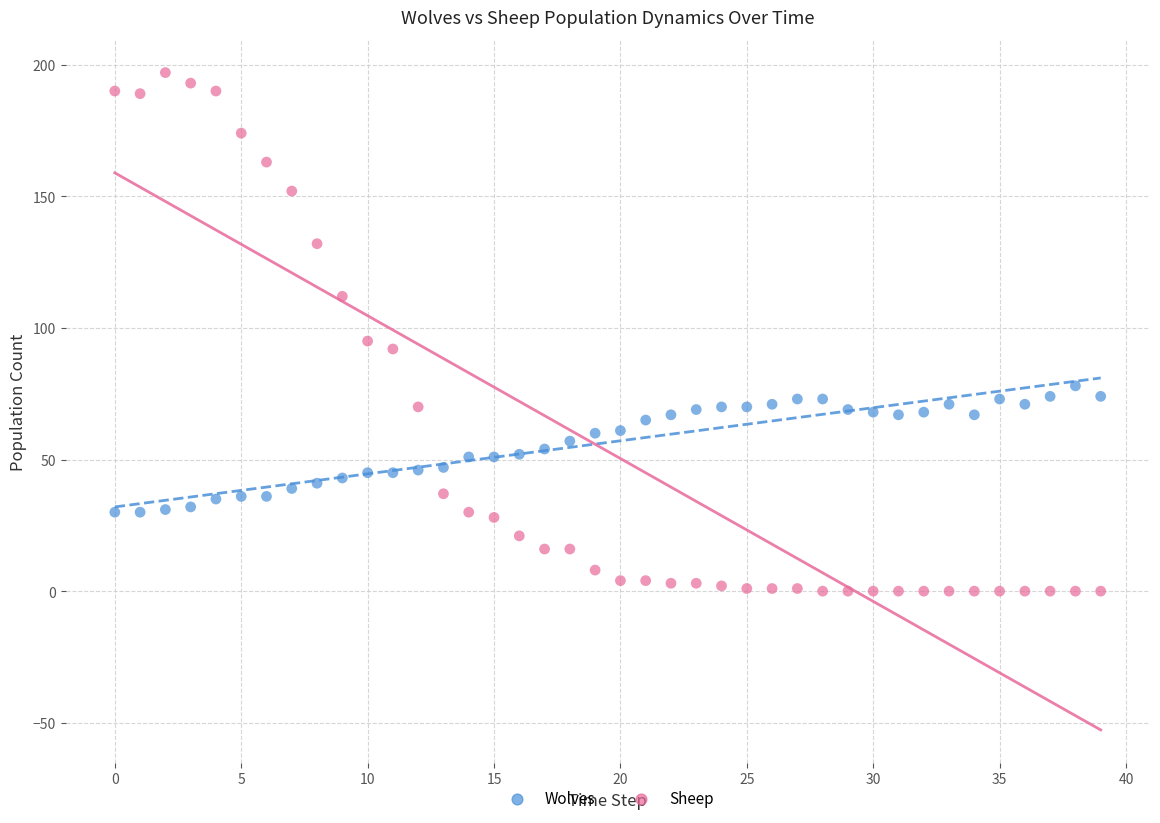

Across all series, what Y value is closest to 98?

95